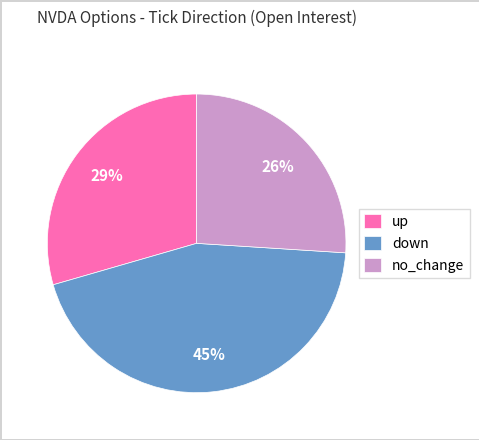

Does down represent more than half of the total?

No